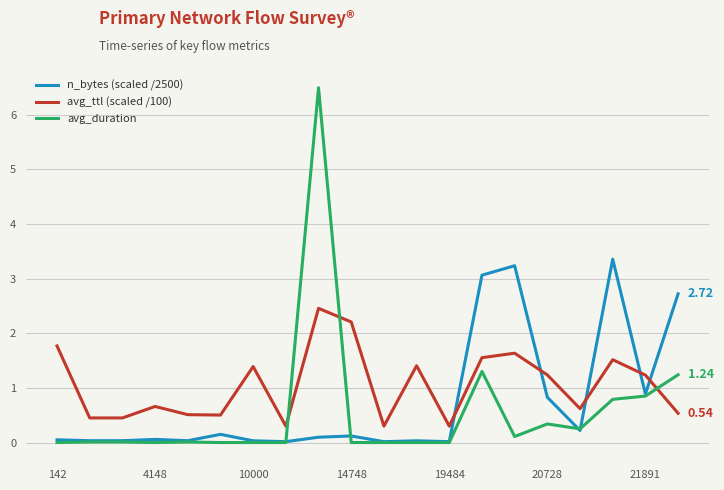

How many times do avg_ttl (scaled /100) and avg_duration cross each other?

3